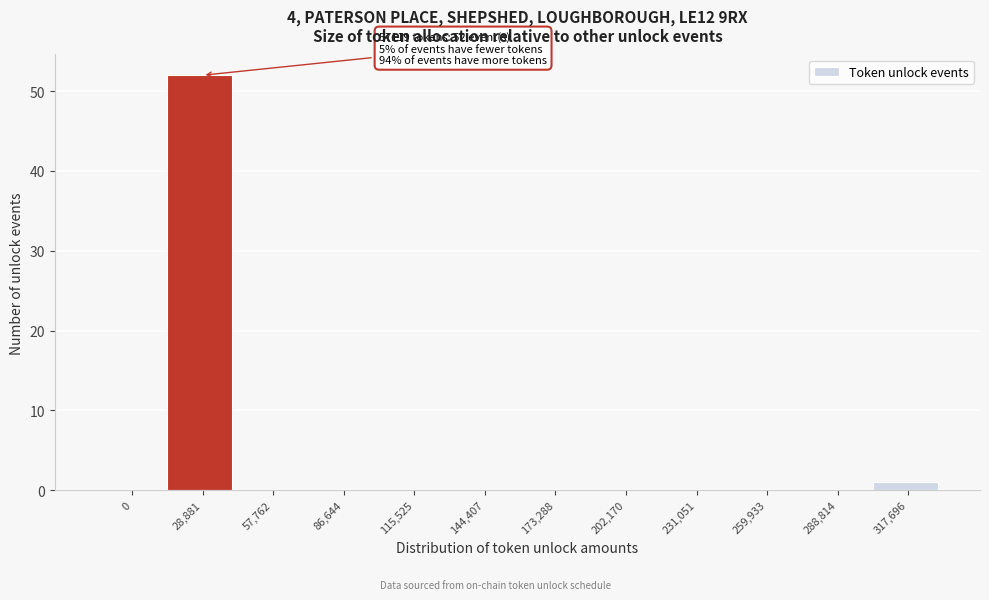

Reading left to right, extract all data points from this chart.

0=0	28,881=52	57,762=0	86,644=0	115,525=0	144,407=0	173,288=0	202,170=0	231,051=0	259,933=0	288,814=0	317,696=1